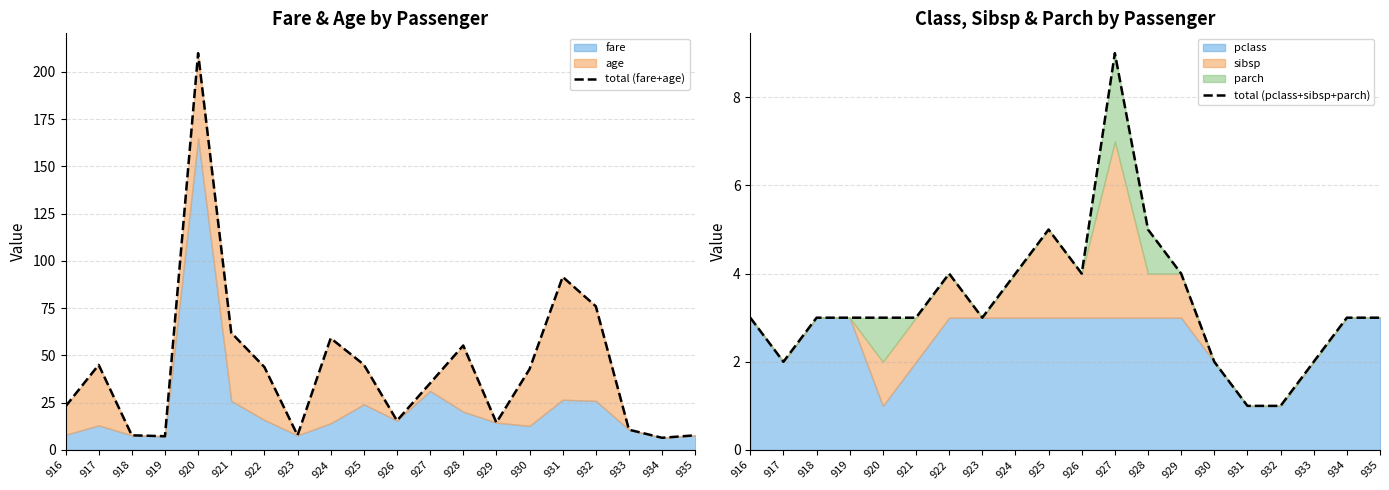

Reading right to left, transcribe all the data shown in this chart.

total (fare+age): 7.8	6.4	10.7	76.0	91.5	42.7	14.5	55.2	35.3	15.5	45.1	59.1	7.8	43.9	62.0	209.9	7.2	7.8	45.0	23.0
total (pclass+sibsp+parch): 3.0	3.0	2.0	1.0	1.0	2.0	4.0	5.0	9.0	4.0	5.0	4.0	3.0	4.0	3.0	3.0	3.0	3.0	2.0	3.0